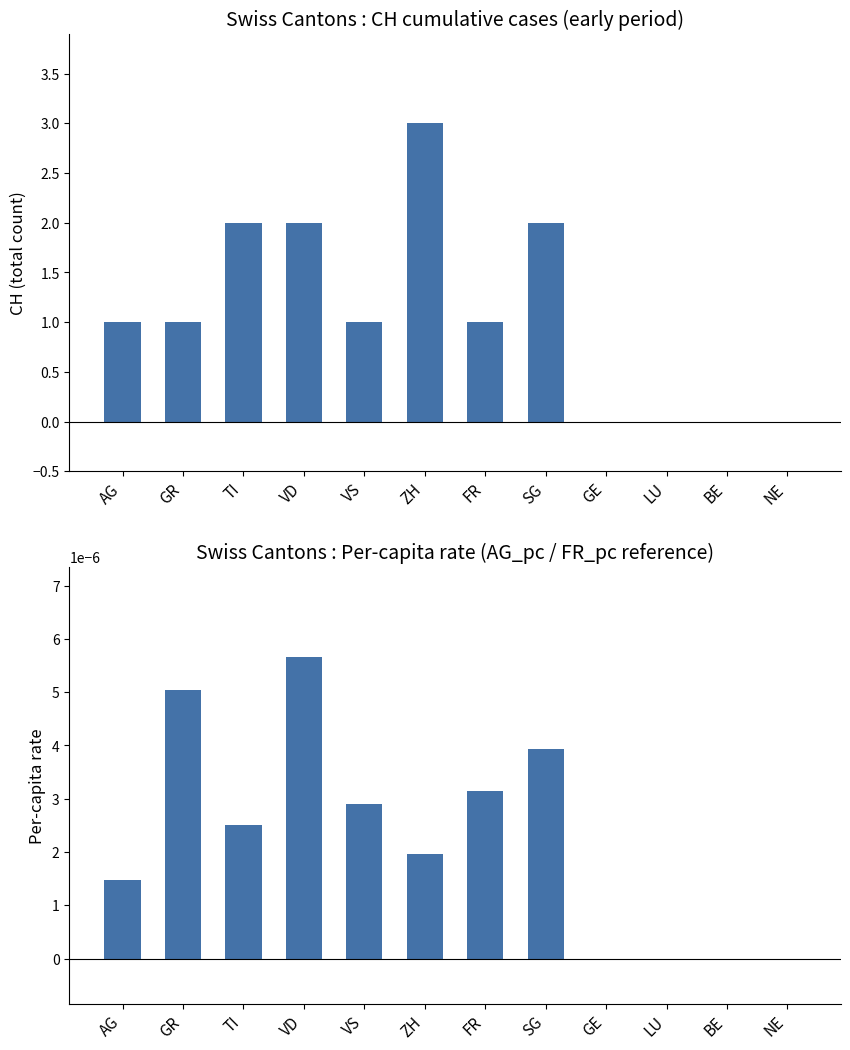

How many positive values does the Per-capita rate series have?

8